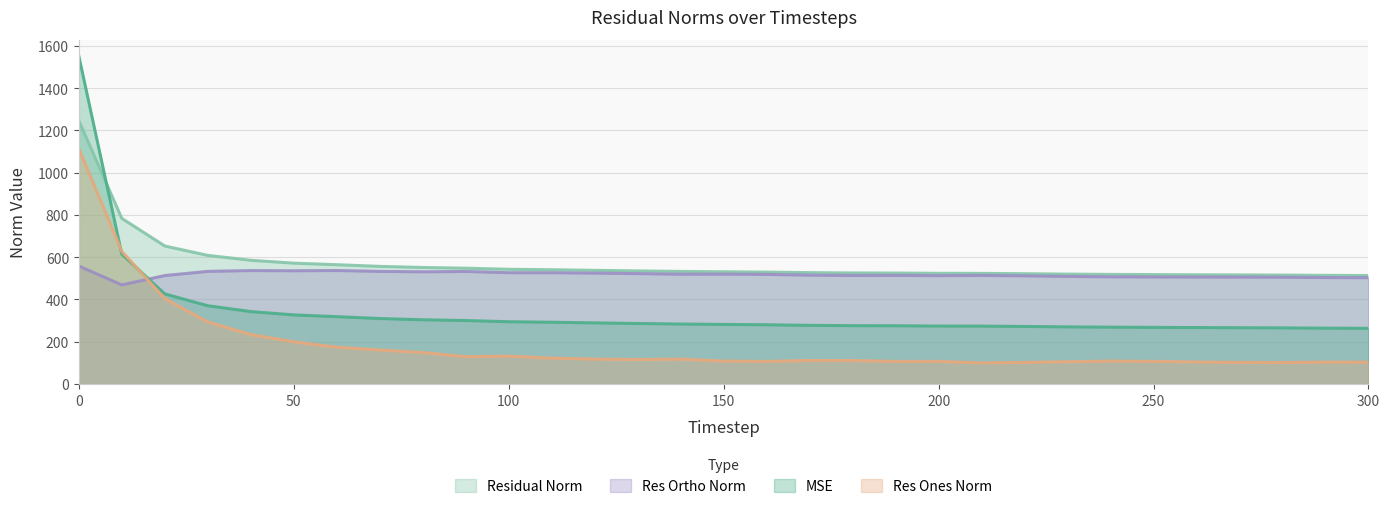

True or false: residual_norm has a value of 517.8 at 250.

True